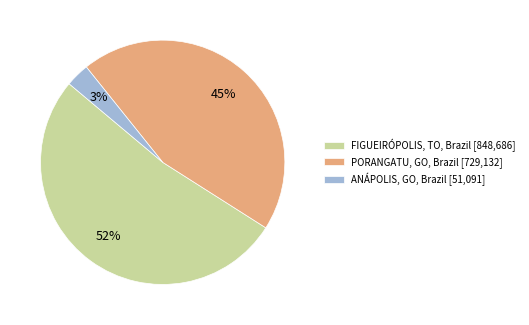

Approximately how many times larger is the value at FIGUEIRÓPOLIS, TO, Brazil compared to PORANGATU, GO, Brazil?

1.2